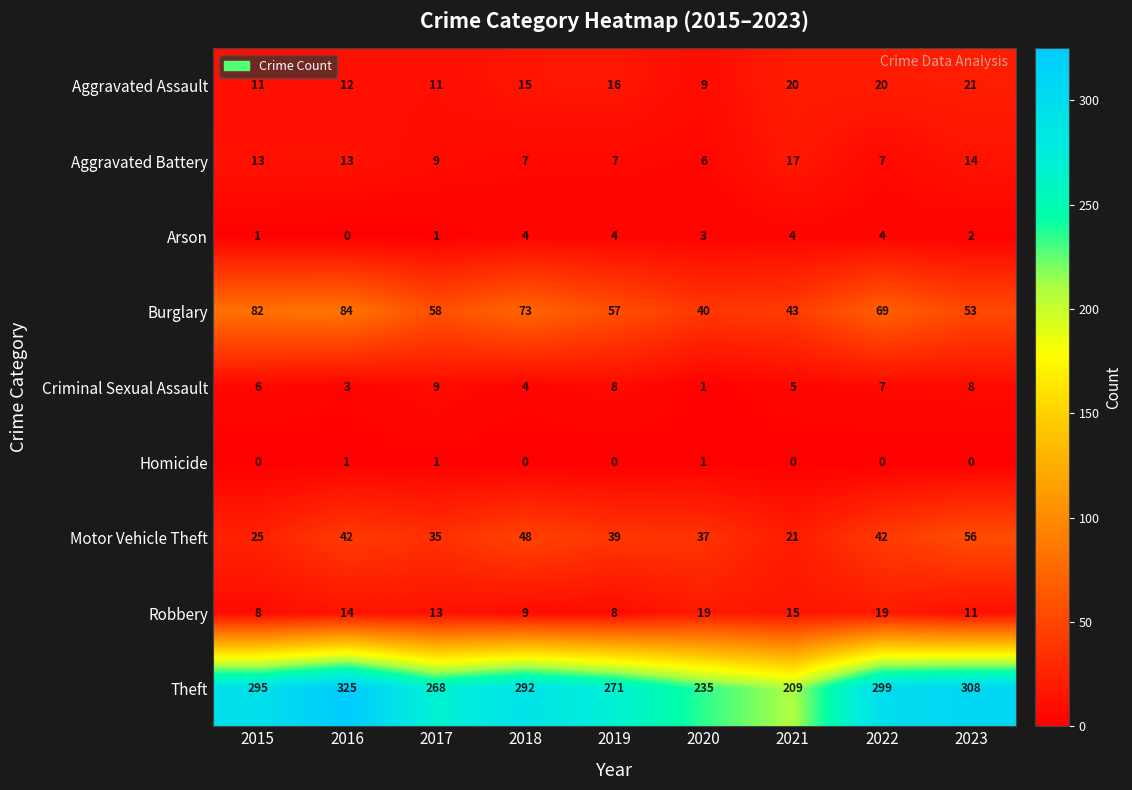

The Aggravated Assault series shows 22 at 2016. True or false?

False